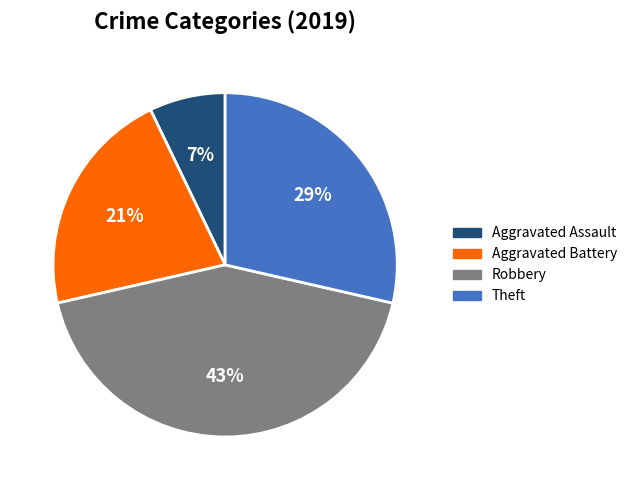

Between Aggravated Battery and Theft, which is larger?

Theft